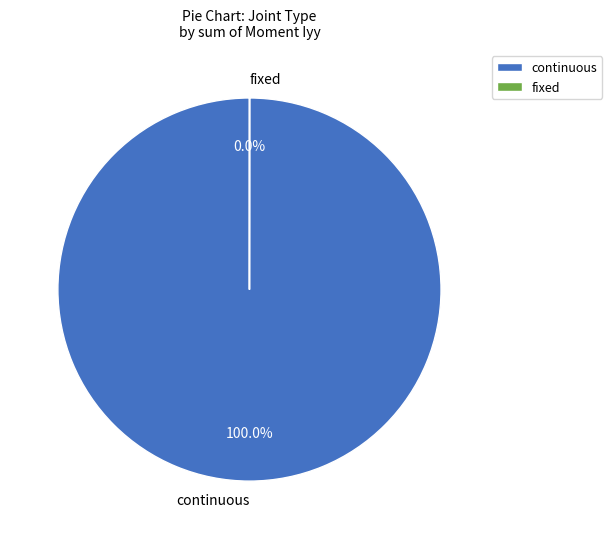

What is the largest slice in the pie chart?

continuous